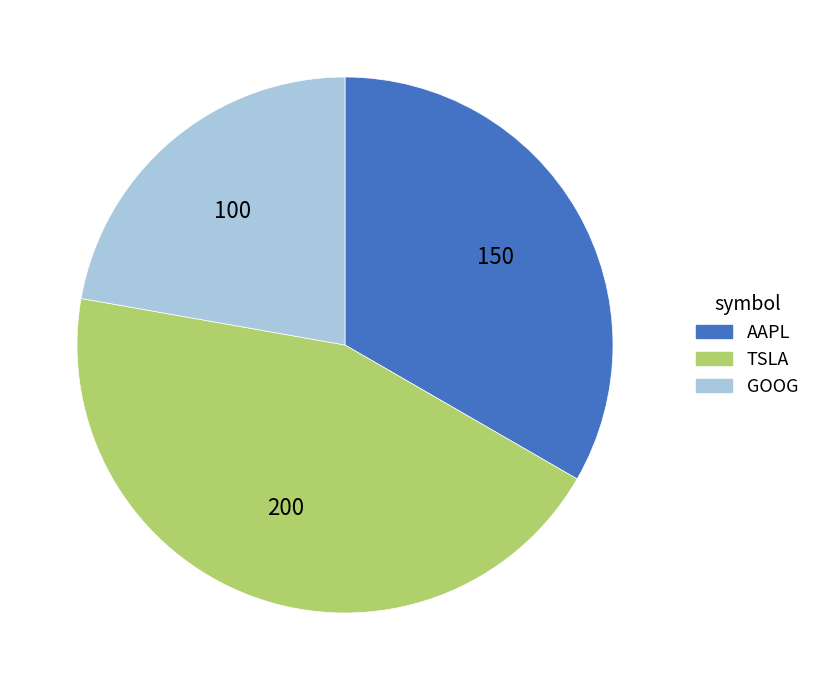

Is it true that GOOG is 11% of the pie?

False